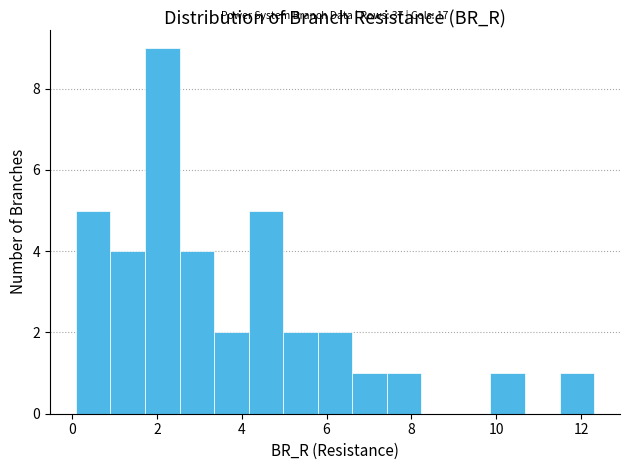

Over which range of the x-axis is the bar tallest?

1.8 to 2.6